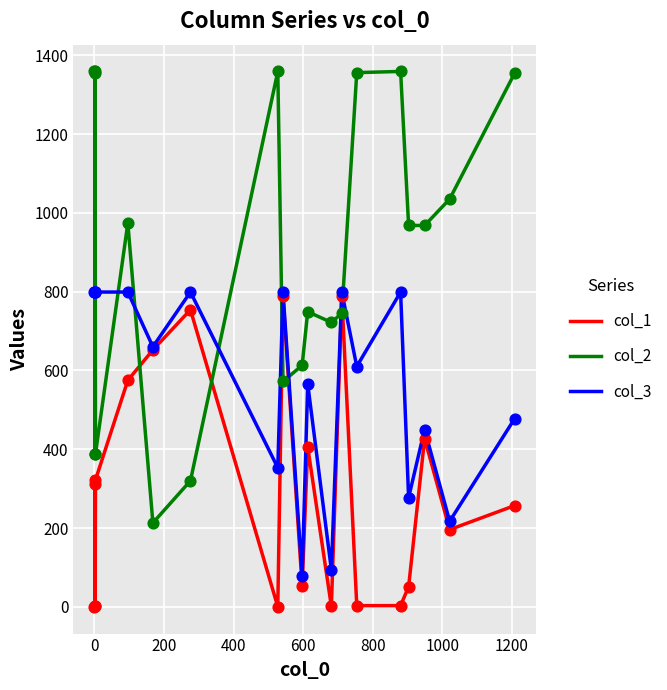

What are all the series names shown in the legend?

col_1, col_2, col_3